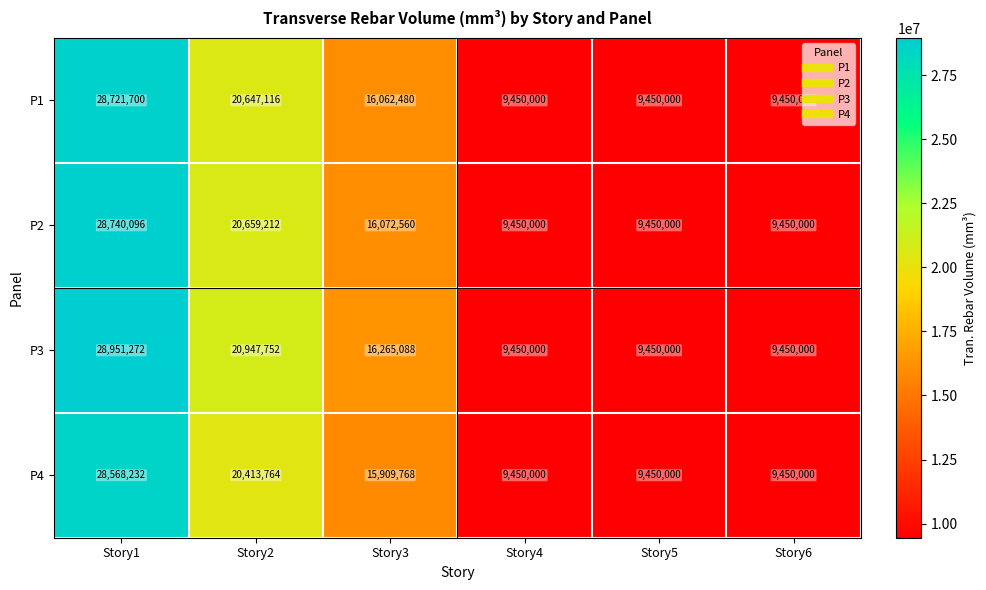

Reading left to right, transcribe all the data shown in this chart.

P1: Story1=28721700	Story2=20647116	Story3=16062480	Story4=9450000	Story5=9450000	Story6=9450000
P2: Story1=28740096	Story2=20659212	Story3=16072560	Story4=9450000	Story5=9450000	Story6=9450000
P3: Story1=28951272	Story2=20947752	Story3=16265088	Story4=9450000	Story5=9450000	Story6=9450000
P4: Story1=28568232	Story2=20413764	Story3=15909768	Story4=9450000	Story5=9450000	Story6=9450000